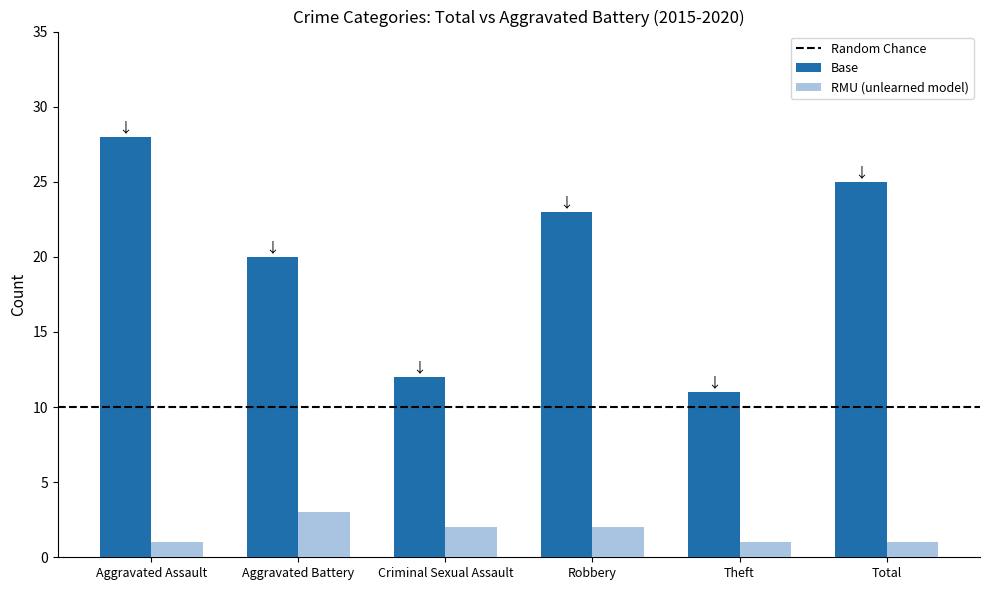

Which series has the widest spread of values?

Base